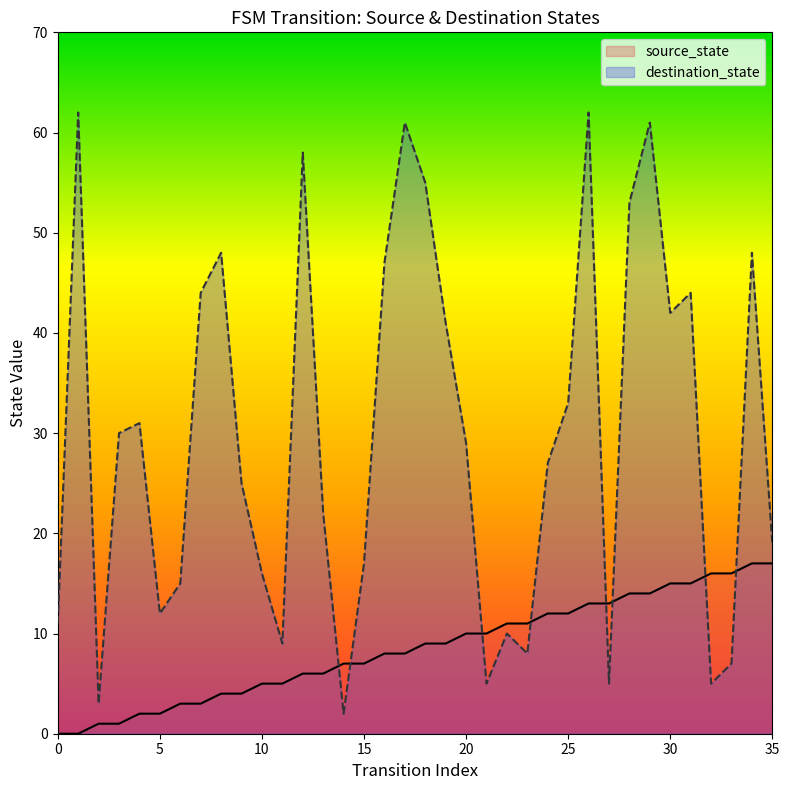

At which category is the sum across all series the highest?

26